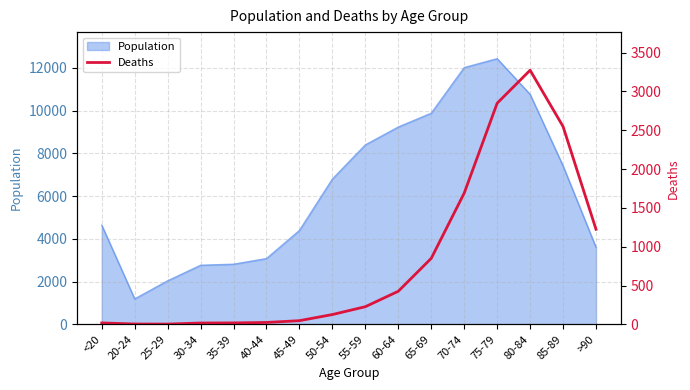

What is the label of the 1st point from the right?

>90